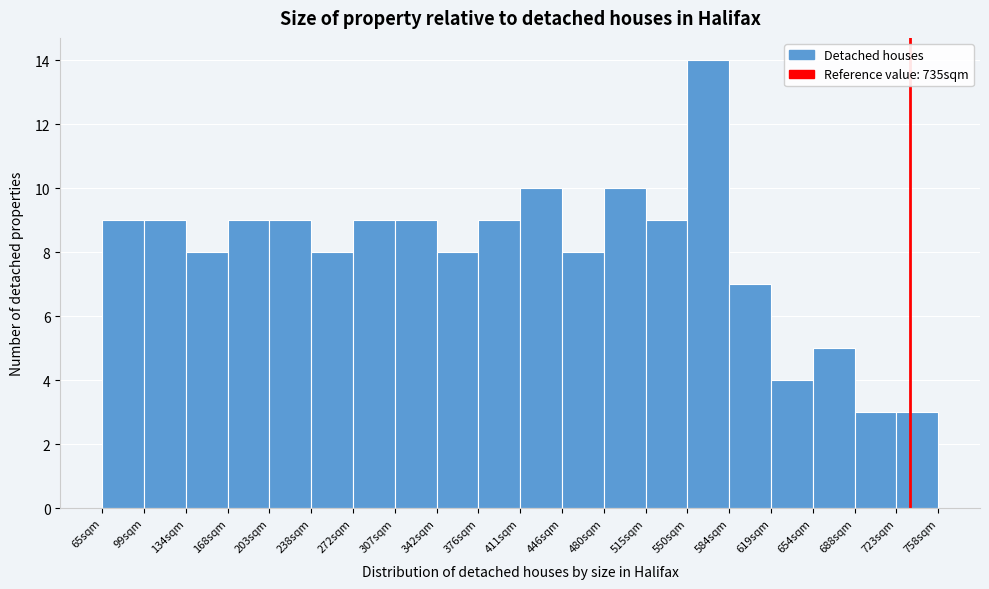

Over which range of the x-axis is the bar tallest?

550 to 585